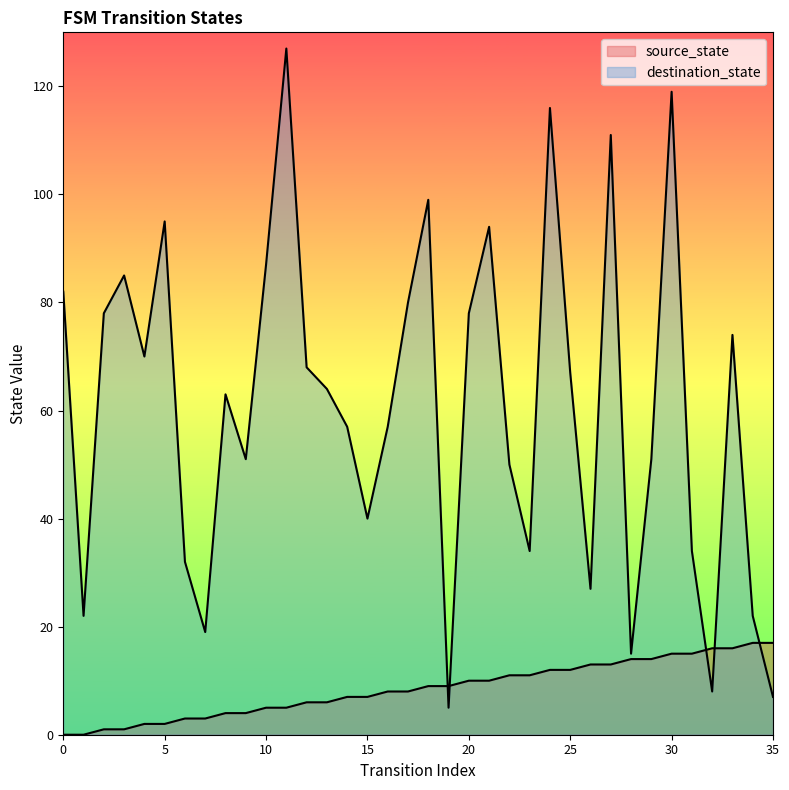

What is the total value across all series at 8?

67